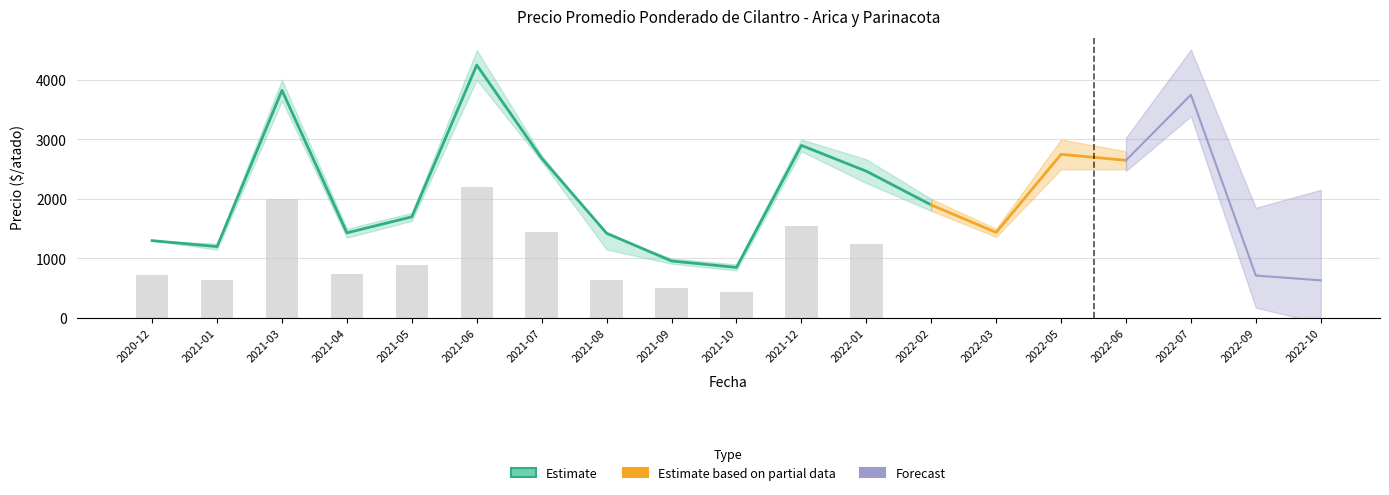

What value does the Precio maximo series have at 2021-04, to the nearest 50?

1500